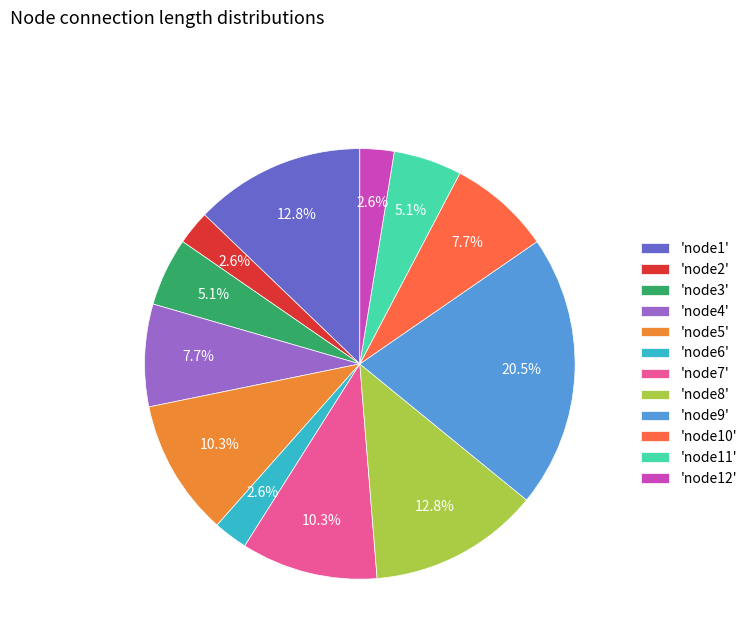

How much of the chart is everything except 'node1'?

87.2%